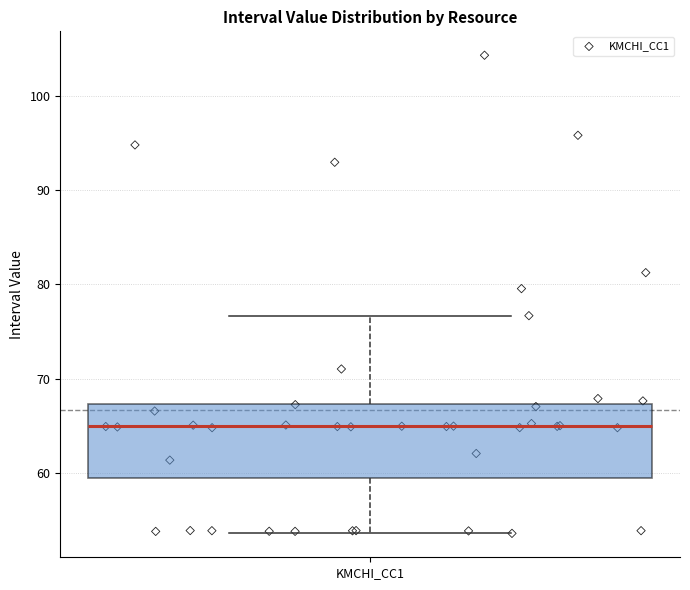

Read this box plot against the y-axis: the position of the median line, the range covered by the box, and the ends of both whiskers. The values are not printed on the chart, so give them approximately, as read against the axis.

median 65, box 59 to 67, whiskers 54 to 77